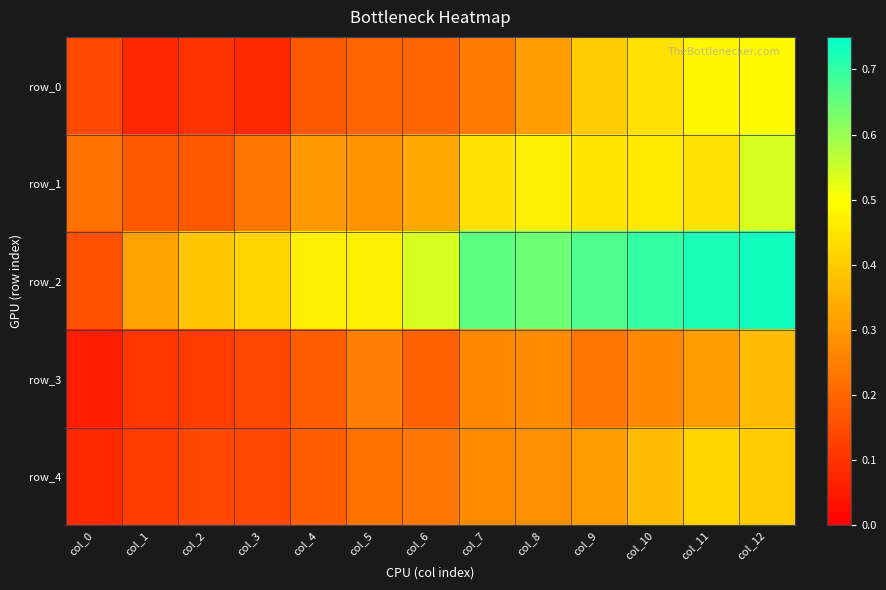

At which label does row_0 reach its minimum?

col_1